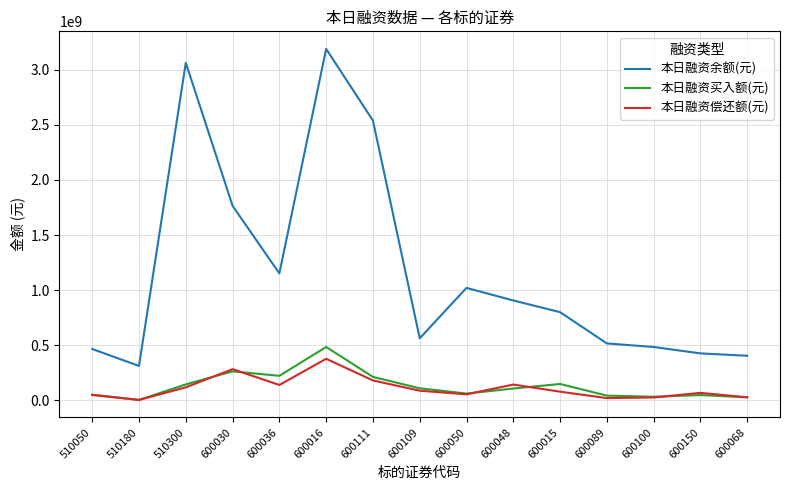

Which series has the largest total across all categories?

本日融资余额(元)